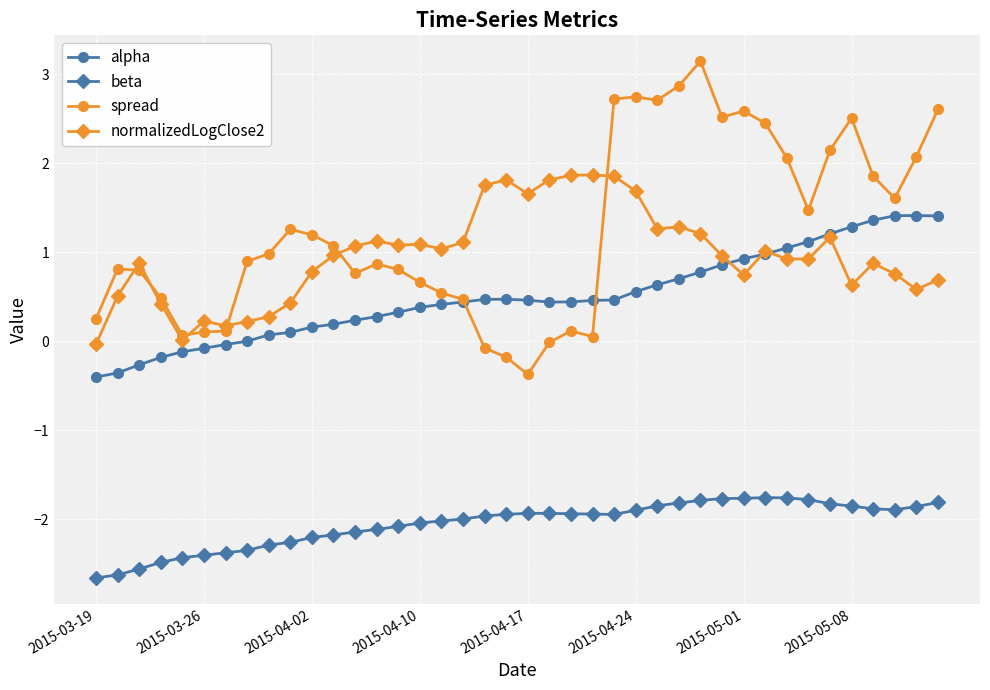

Which series has the widest spread of values?

spread